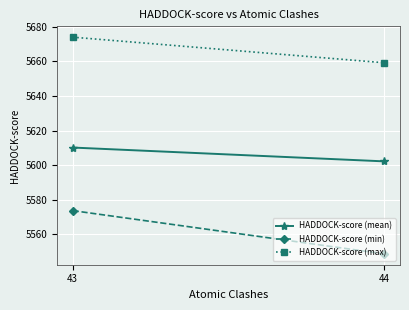

Reading left to right, list all the values displayed in this chart.

HADDOCK-score (mean): 5610.2	5602.2
HADDOCK-score (min): 5573.7	5548.6
HADDOCK-score (max): 5674.1	5659.3